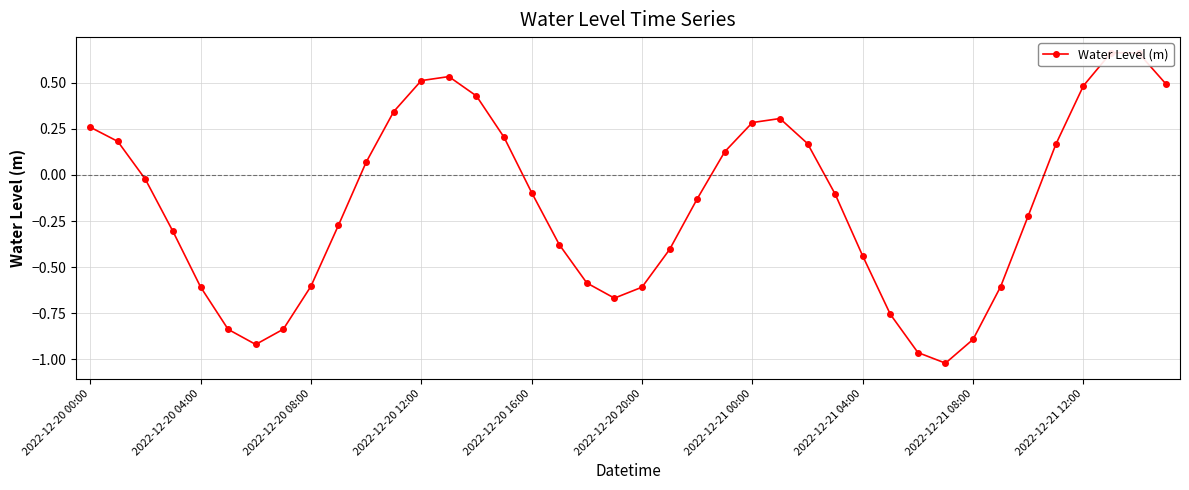

What is the difference between the values at 28 and 37?

1.1